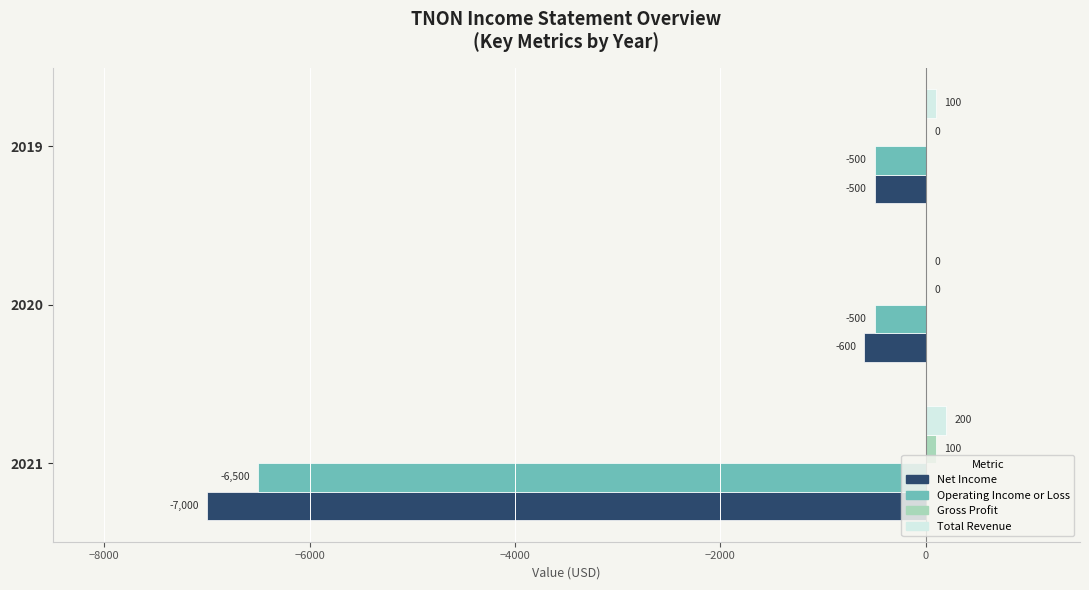

Which series has the largest total across all categories?

Total Revenue